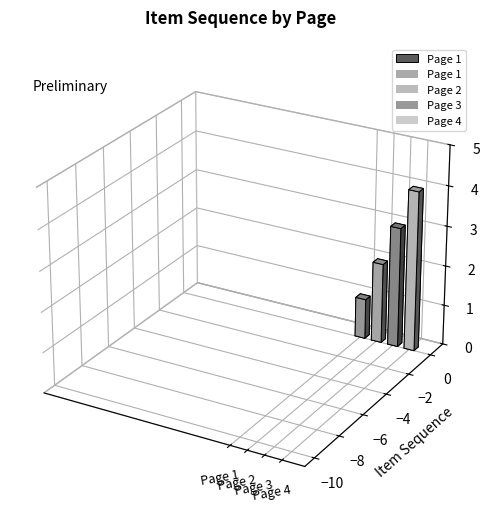

What is the change in value from Page 1 to Page 3?

+2